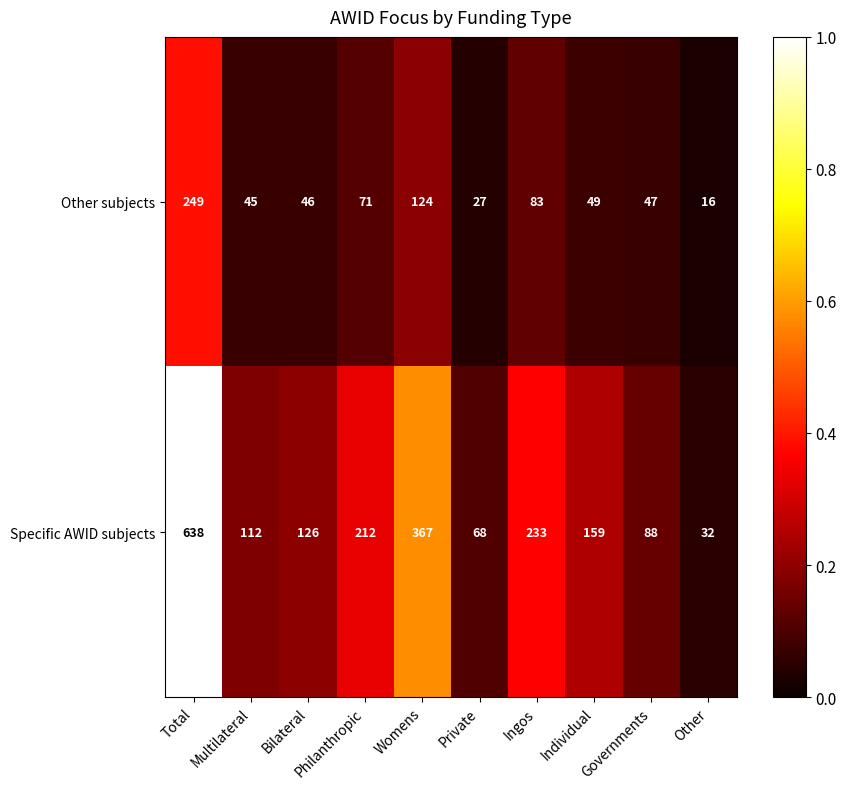

The Specific AWID subjects series shows 112 at Multilateral. True or false?

True